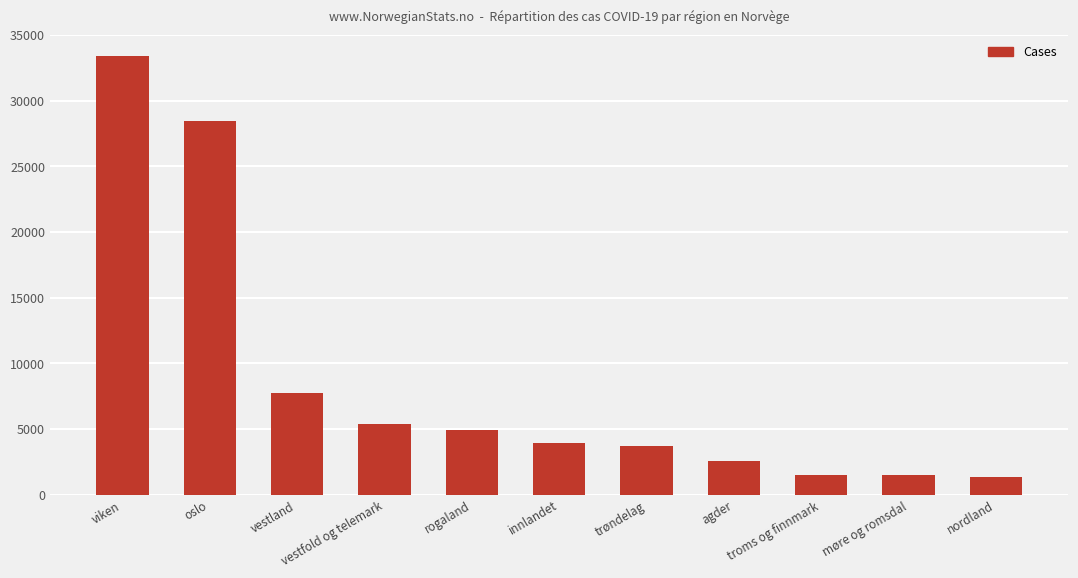

What is the sum of all values?

94450